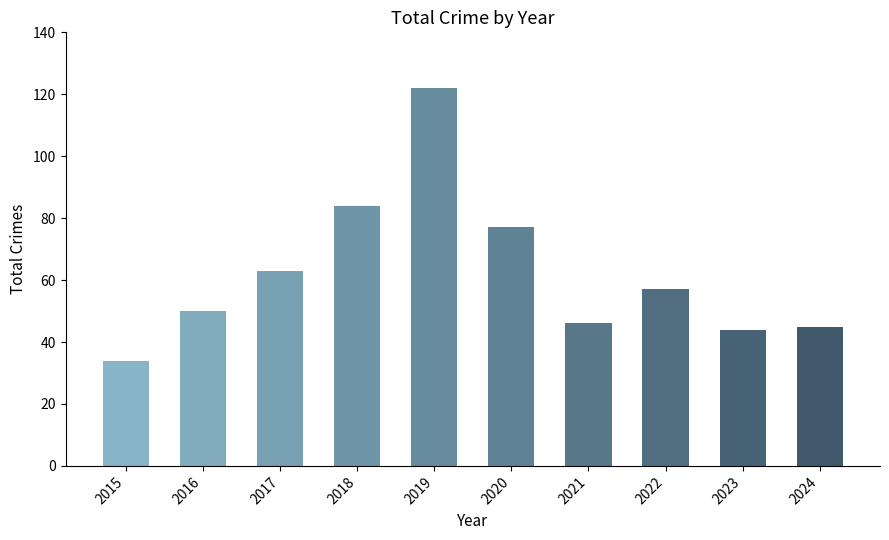

Count the number of categories in the chart.

10